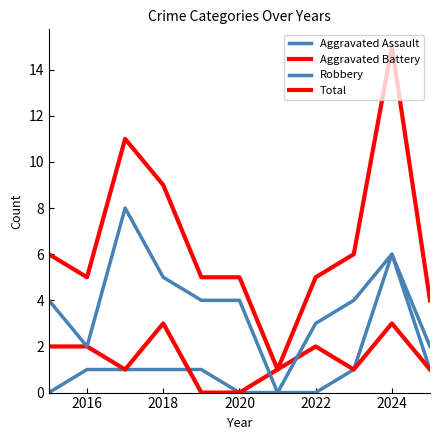

What is the maximum value for Robbery?

8